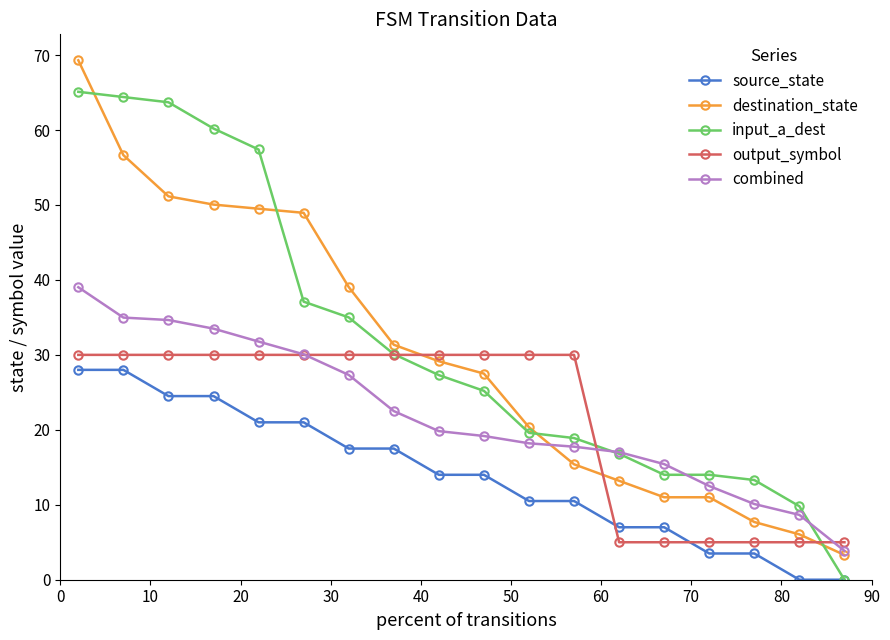

How many categories are shown in the chart?

18